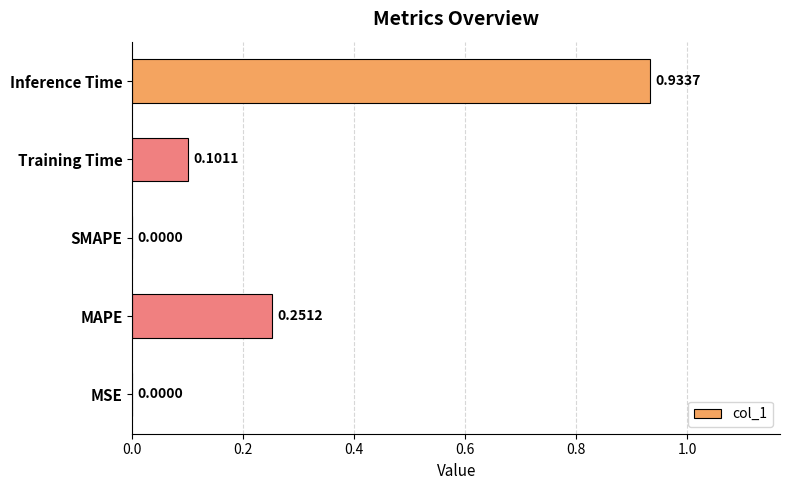

Between MSE and Inference Time, which is larger?

Inference Time